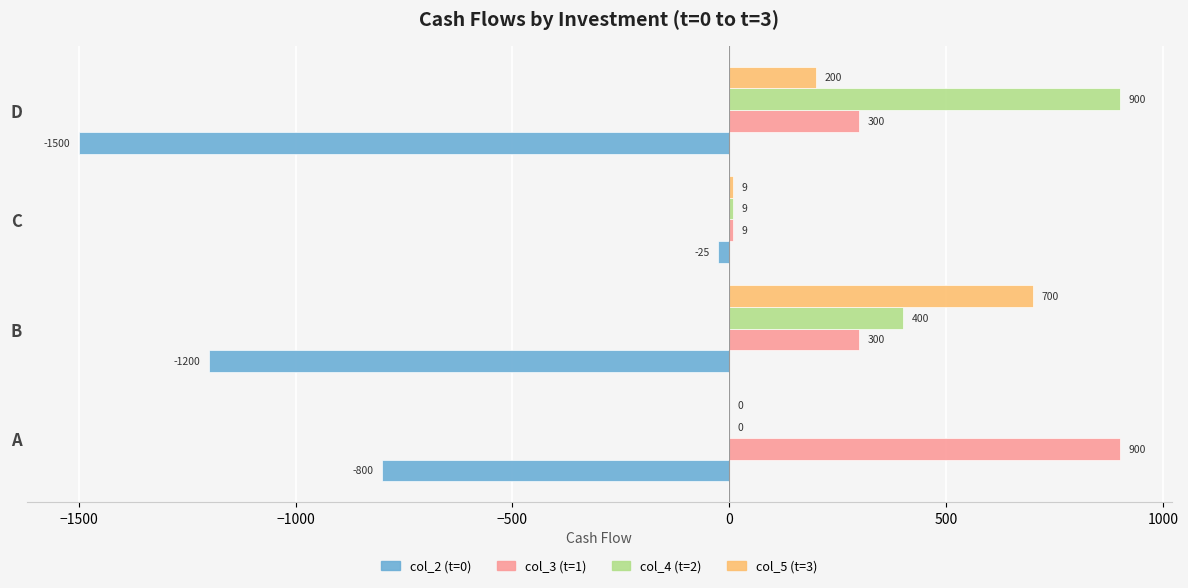

At which label is col_5 (t=3) closest to 350?

D